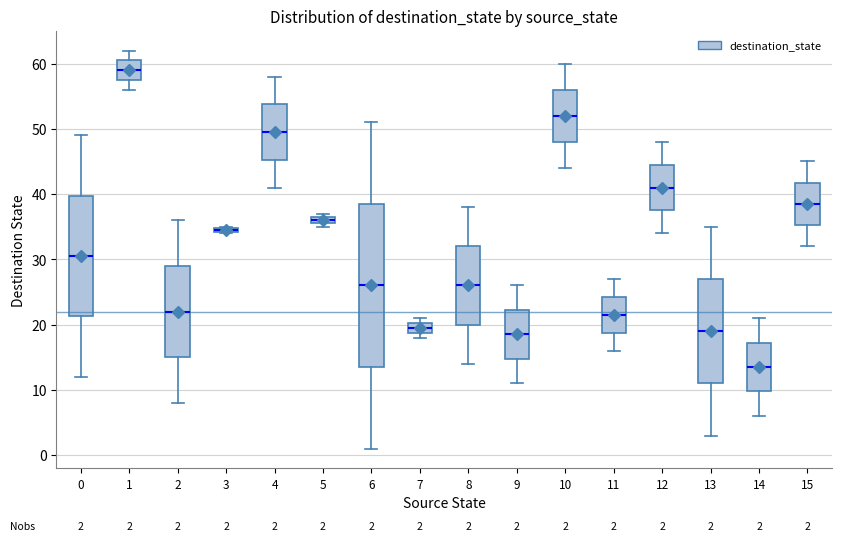

Which box is the tallest, from its lower edge to its upper edge?

6